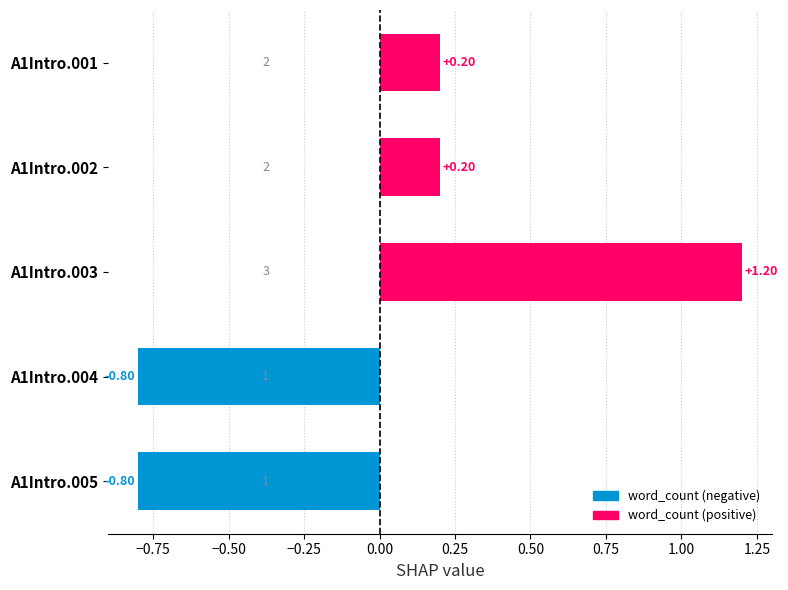

Does the chart contain stacked bars?

No